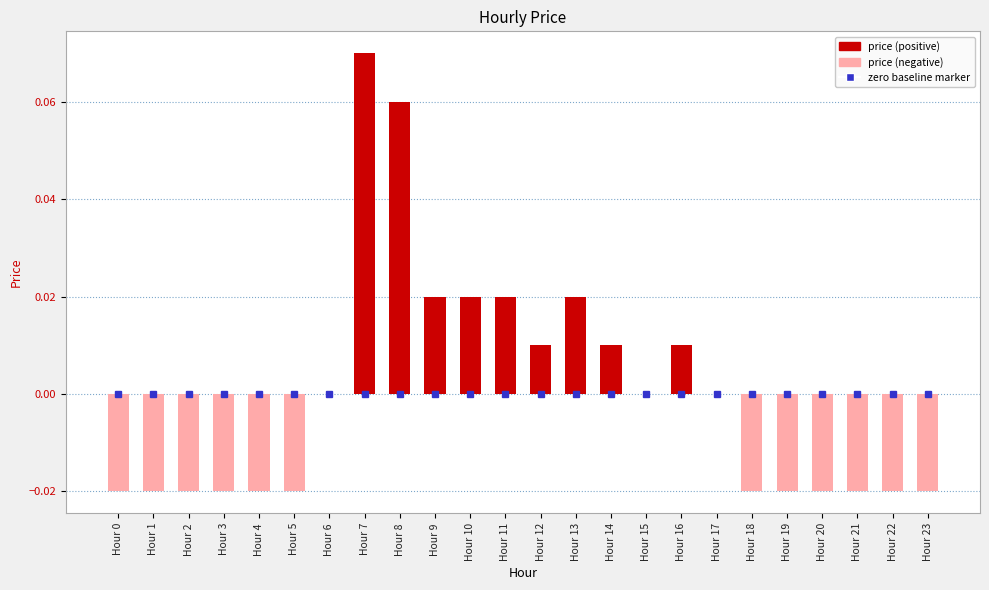

Between Hour 7 and Hour 4, which is larger?

Hour 7